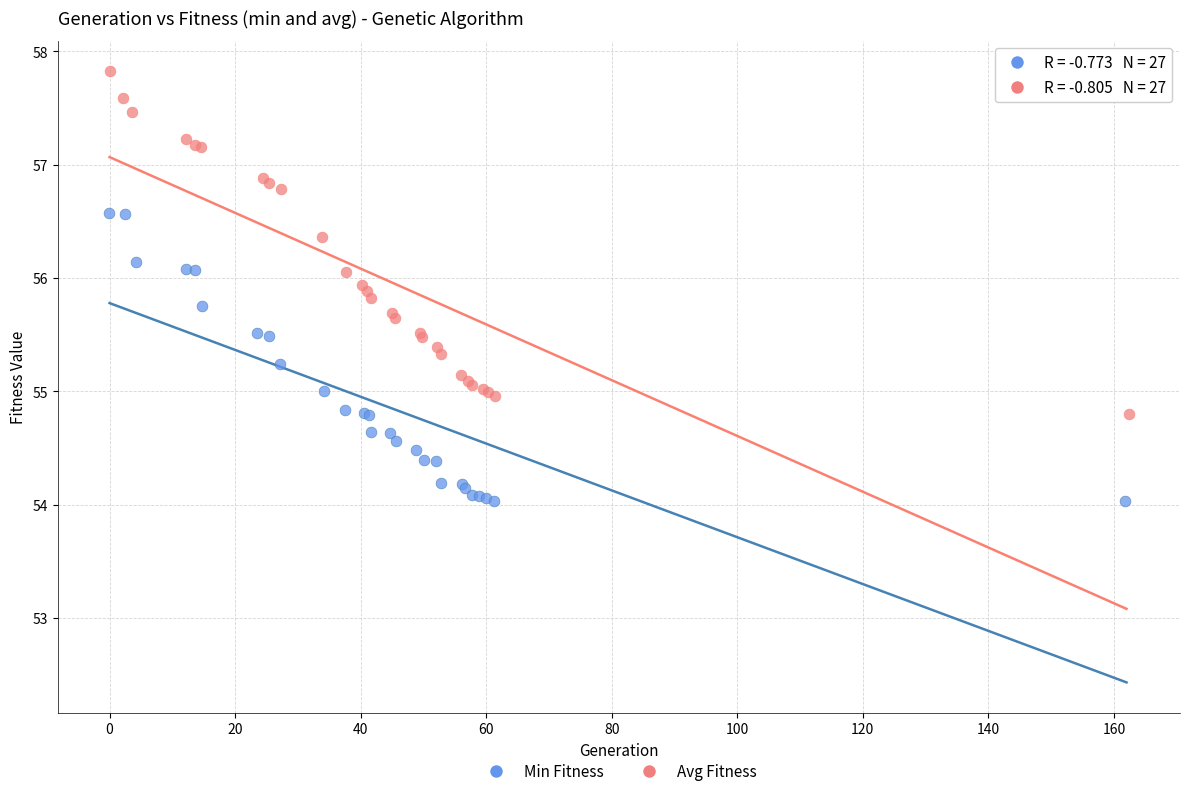

Which series reaches the minimum Y coordinate?

Min Fitness